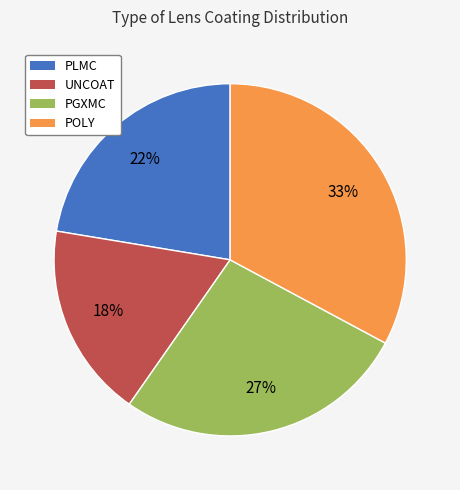

What is the ratio of the value at UNCOAT to the value at PGXMC?

0.7